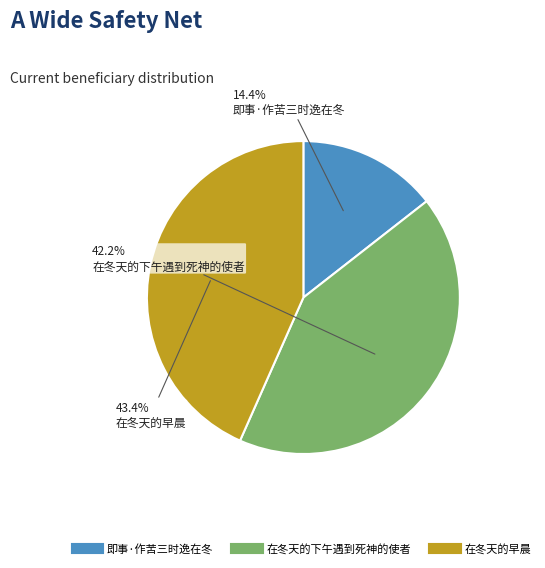

Rank the categories by value from highest to lowest.

在冬天的早晨, 在冬天的下午遇到死神的使者, 即事·作苦三时逸在冬